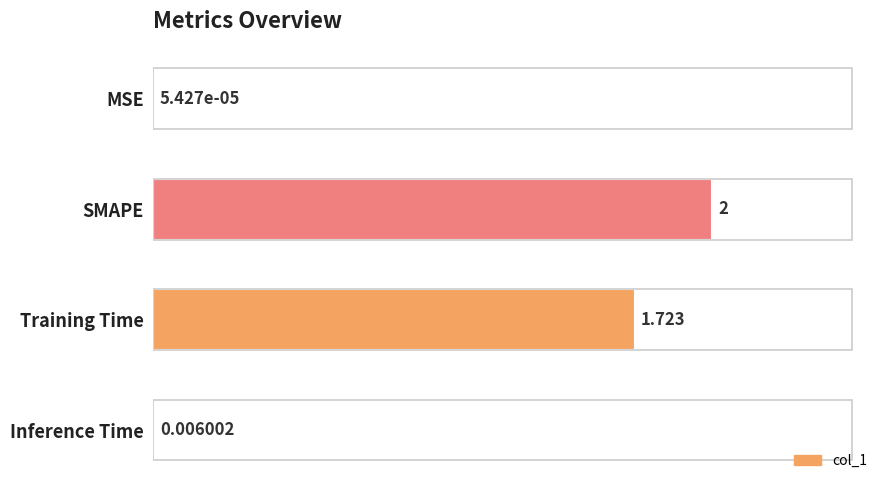

At which label is the value closest to 1?

Training Time